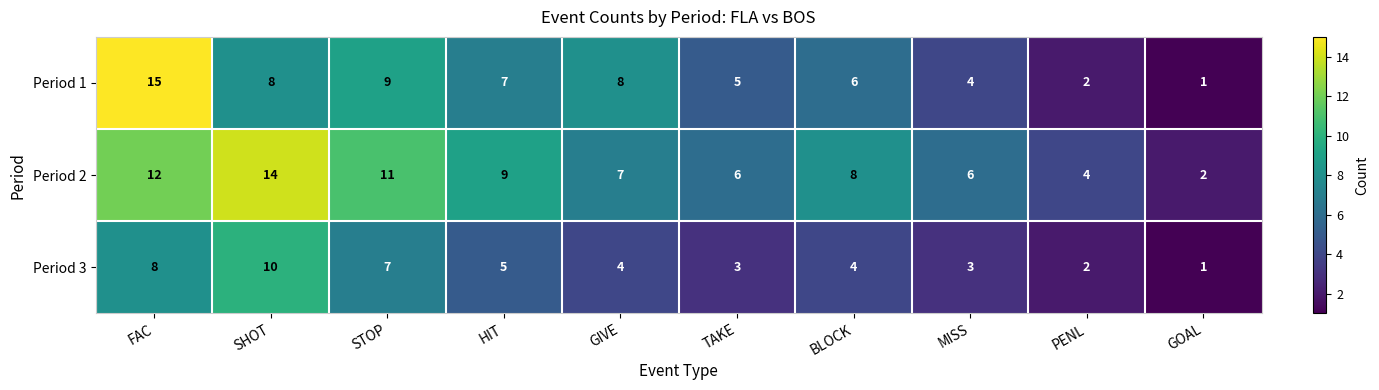

What is the total value across all series at FAC?

35